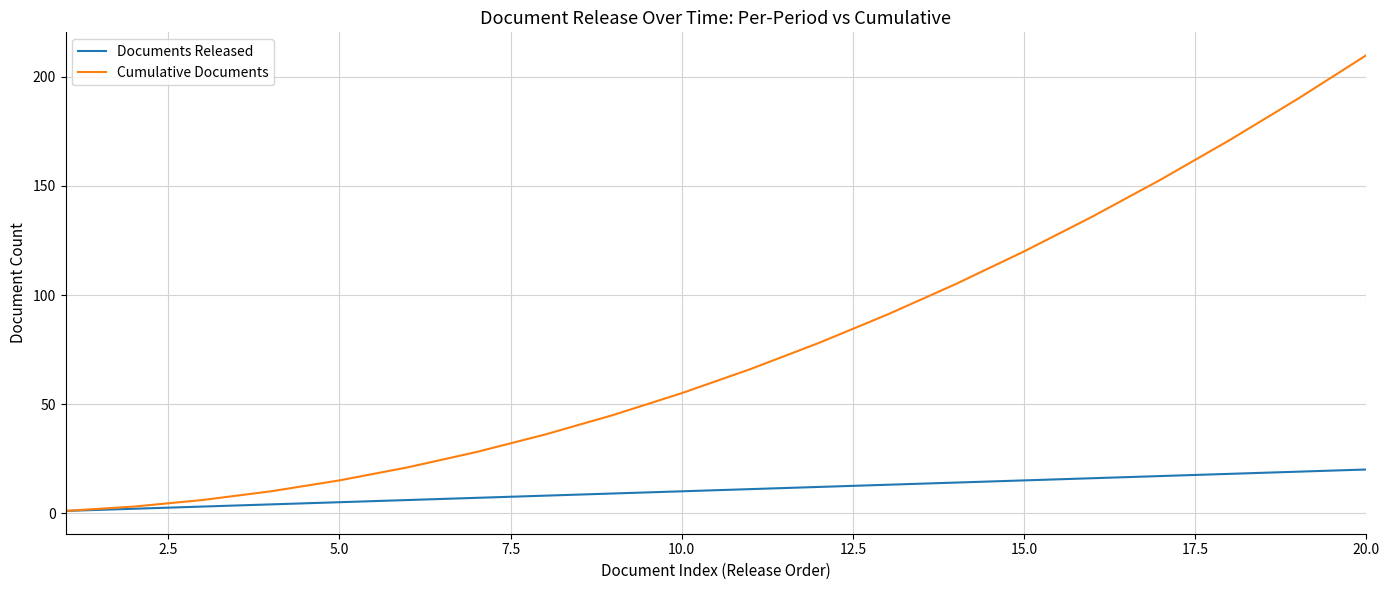

Reading left to right, list all the values displayed in this chart.

Documents Released: 1	2	3	4	5	6	7	8	9	10	11	12	13	14	15	16	17	18	19	20
Cumulative Documents: 1	3	6	10	15	21	28	36	45	55	66	78	91	105	120	136	153	171	190	210